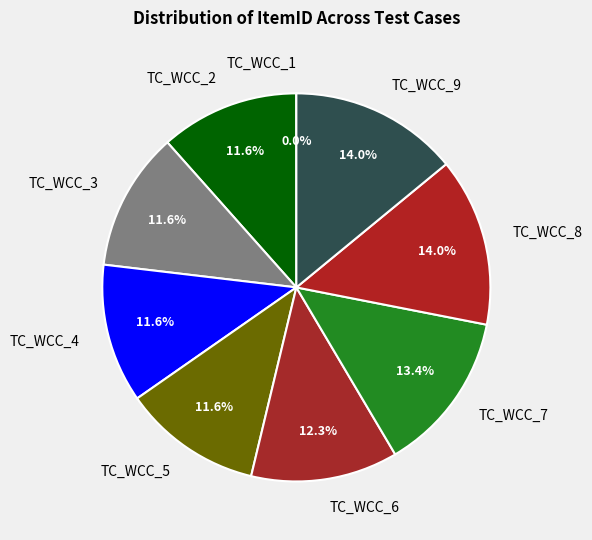

What is the total percentage of TC_WCC_2 and TC_WCC_7?

25.0%